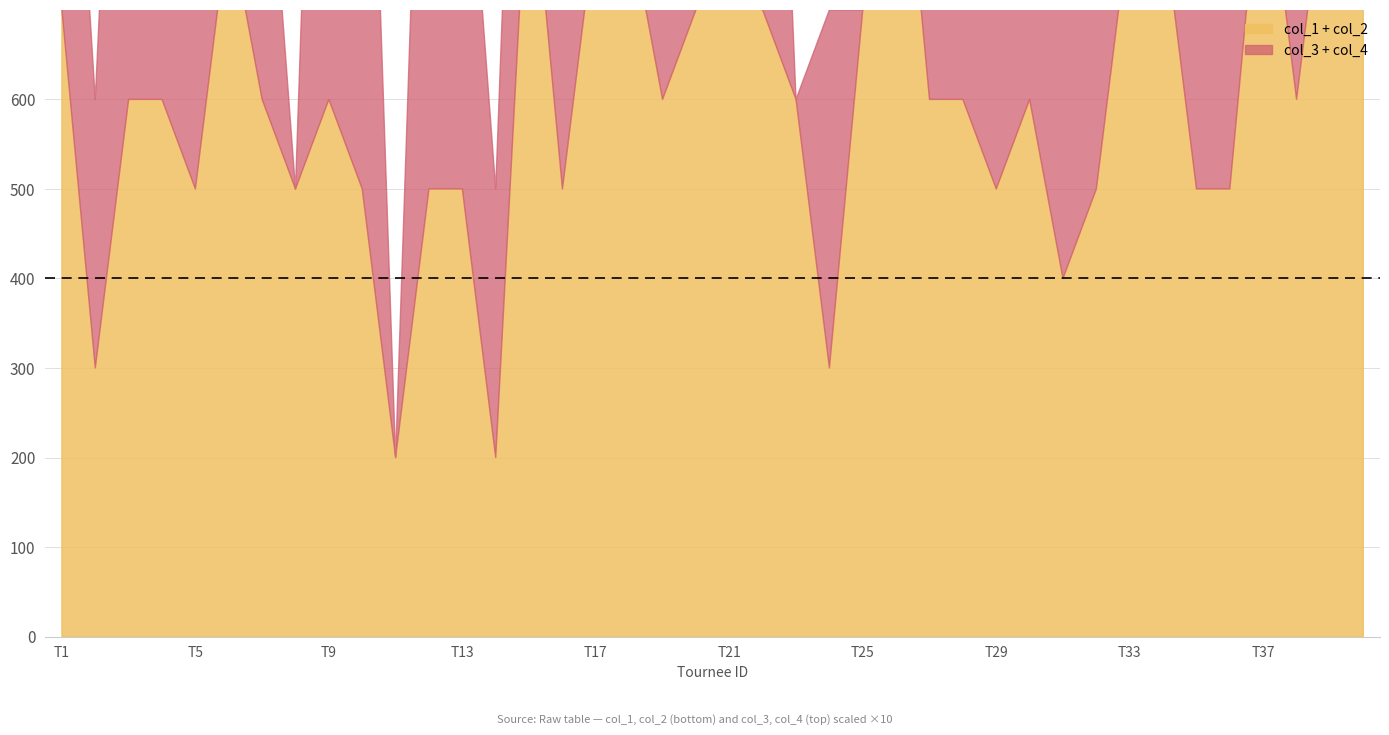

True or false: col_4 has a value of 32 at 2.

False